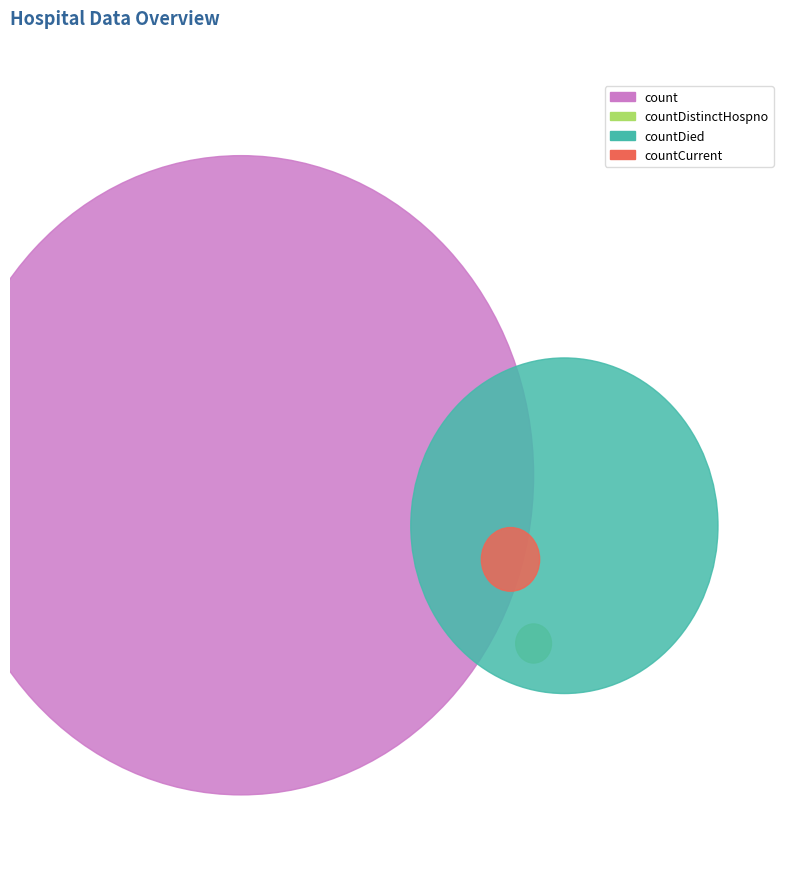

What percentage is the countDied slice, to the nearest percent?

21%